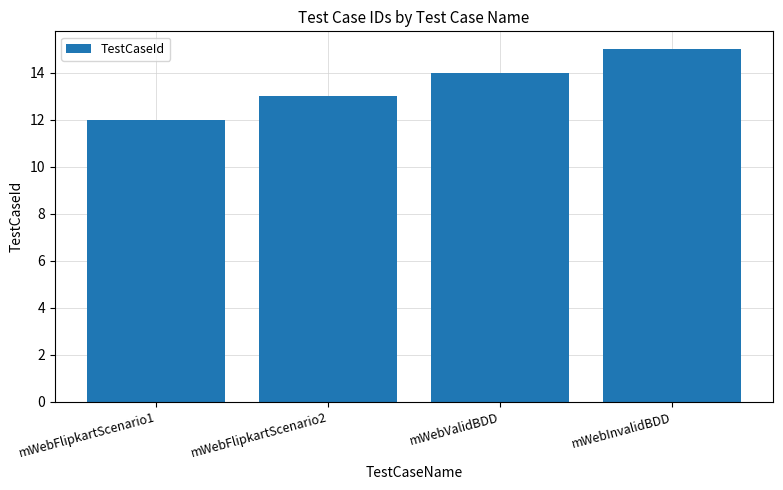

Between mWebFlipkartScenario1 and mWebFlipkartScenario2, which is larger?

mWebFlipkartScenario2